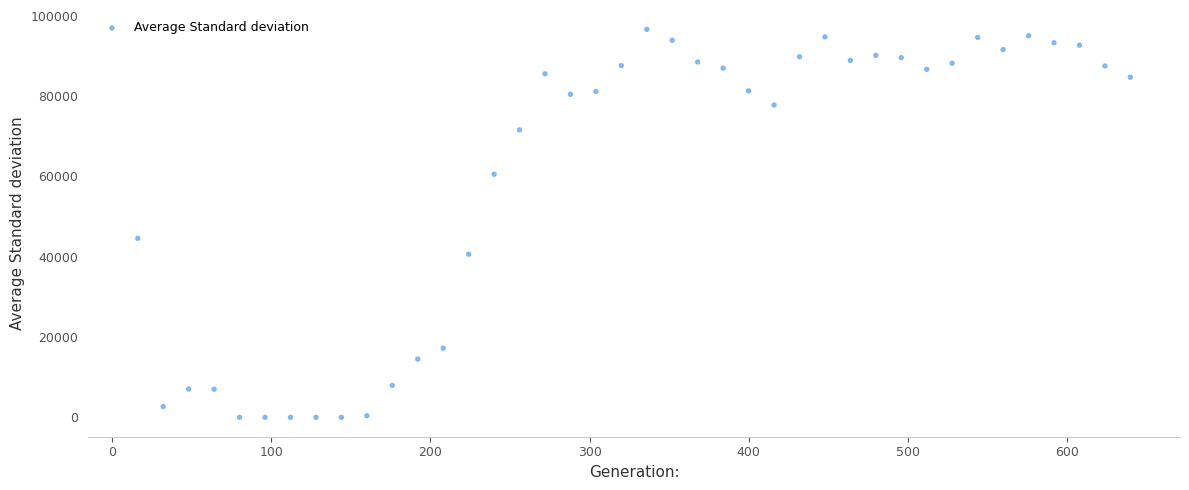

What is the range of Y values (max minus min)?

96630.0